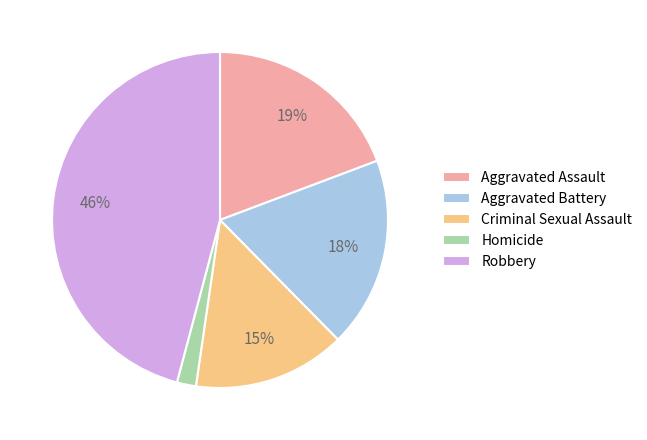

True or false: Robbery accounts for 59% of the total.

False